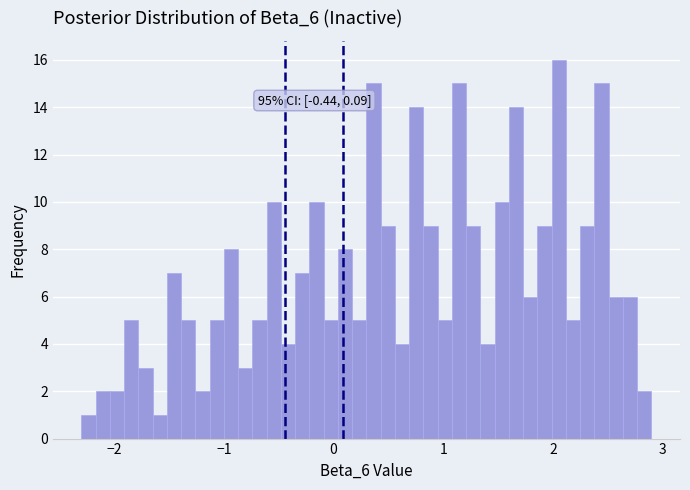

Read against the x-axis, roughly where is the centre of the tallest bar?

2.1